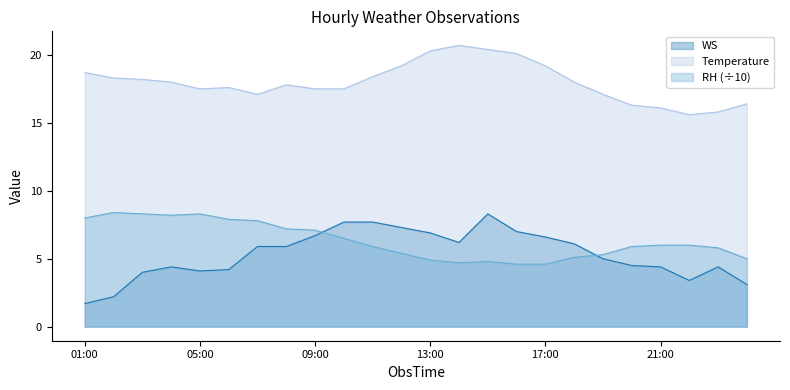

Where is WS nearest to the value 5?

19:00